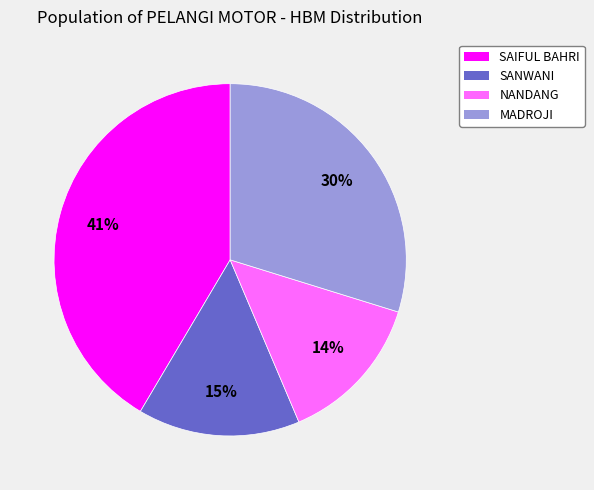

Does any single category account for the majority?

No